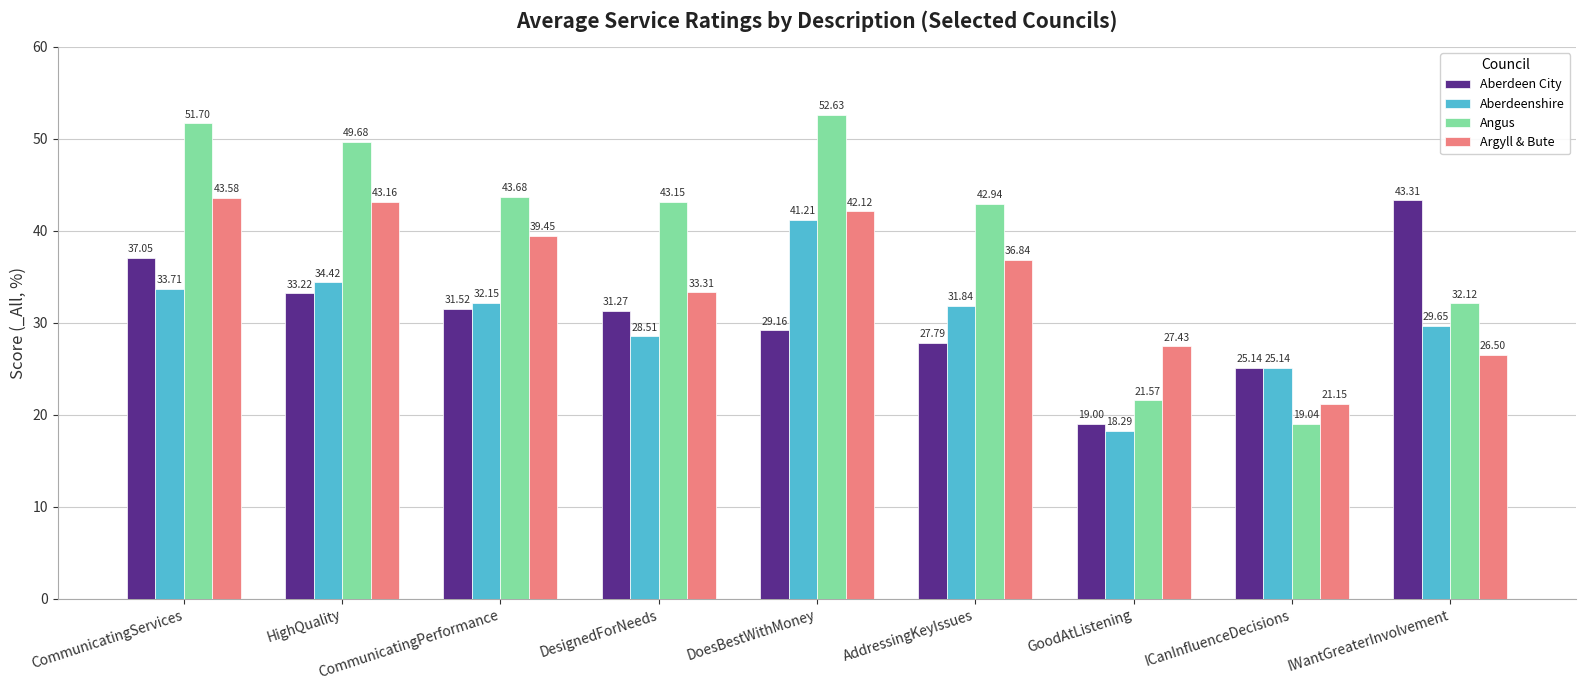

What is the spread (max minus min) of values at IWantGreaterInvolvement?

16.8